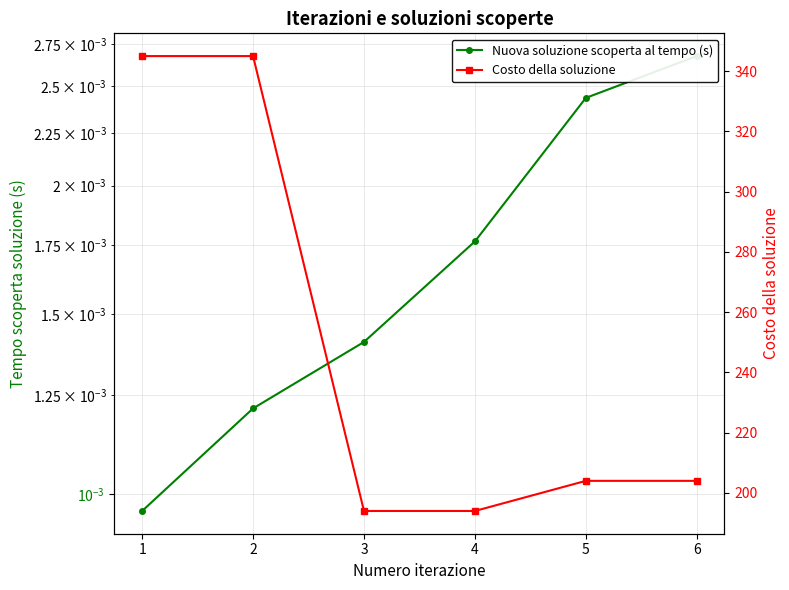

What value does the Costo della soluzione series have at 6?

204.0